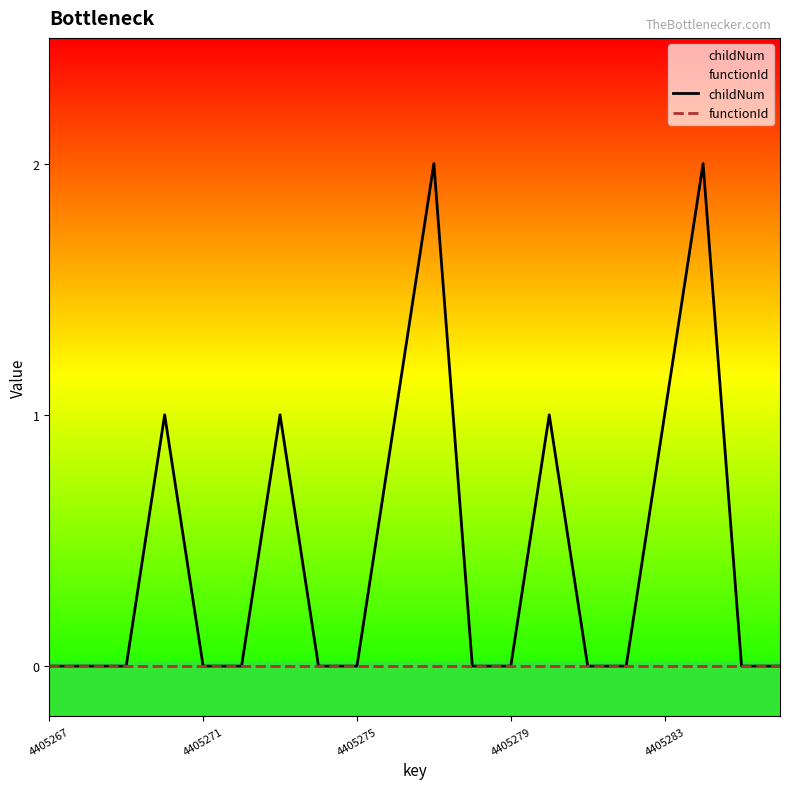

True or false: functionId and childNum cross at least once.

False